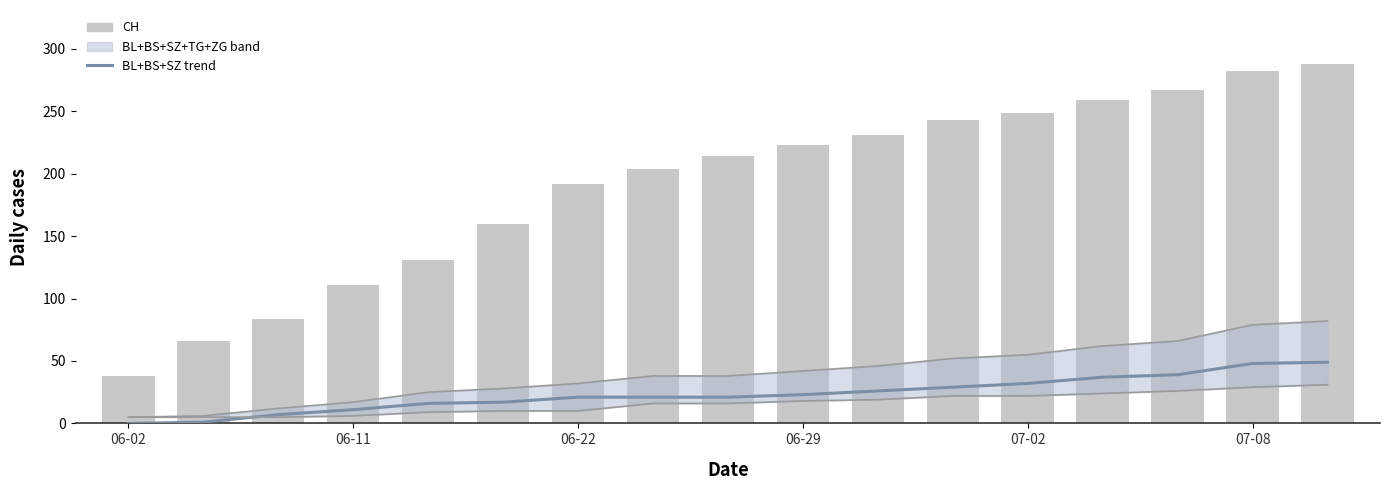

How many data points does each series have?

17